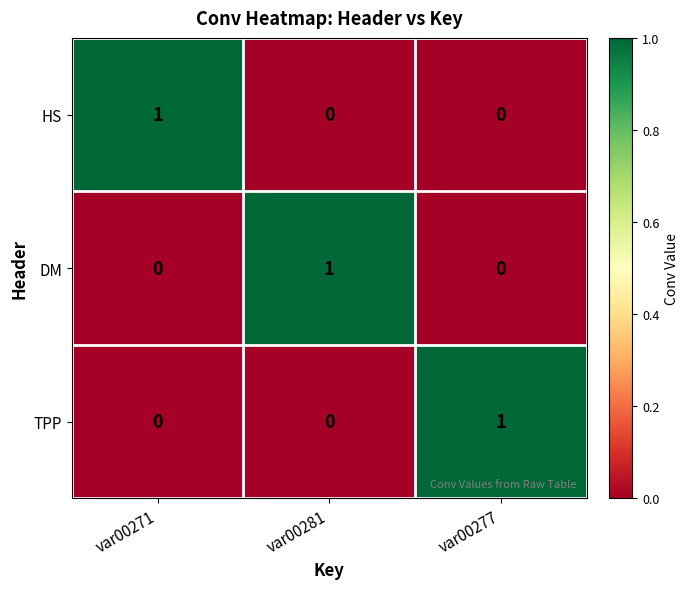

How many series are shown in this chart?

3